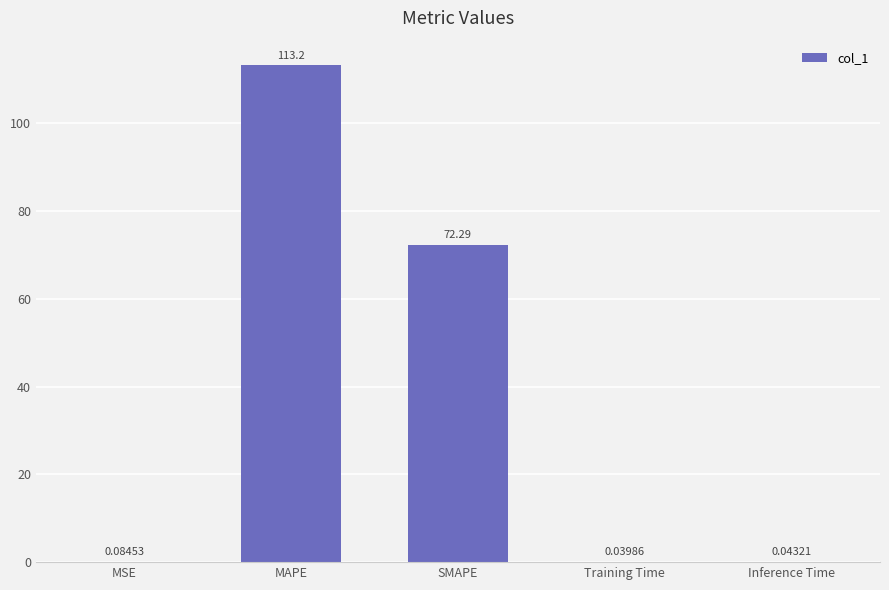

Which has a higher value, MAPE or Training Time?

MAPE